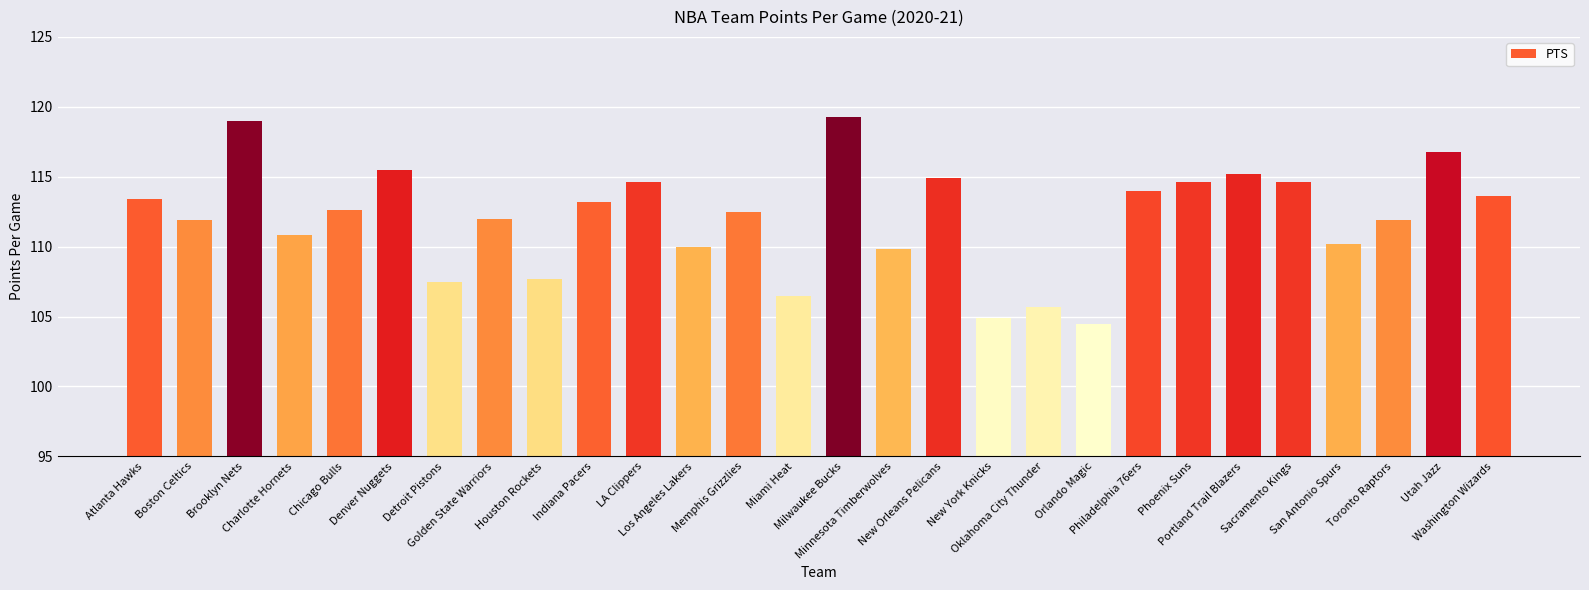

What is the greatest value displayed?

119.3